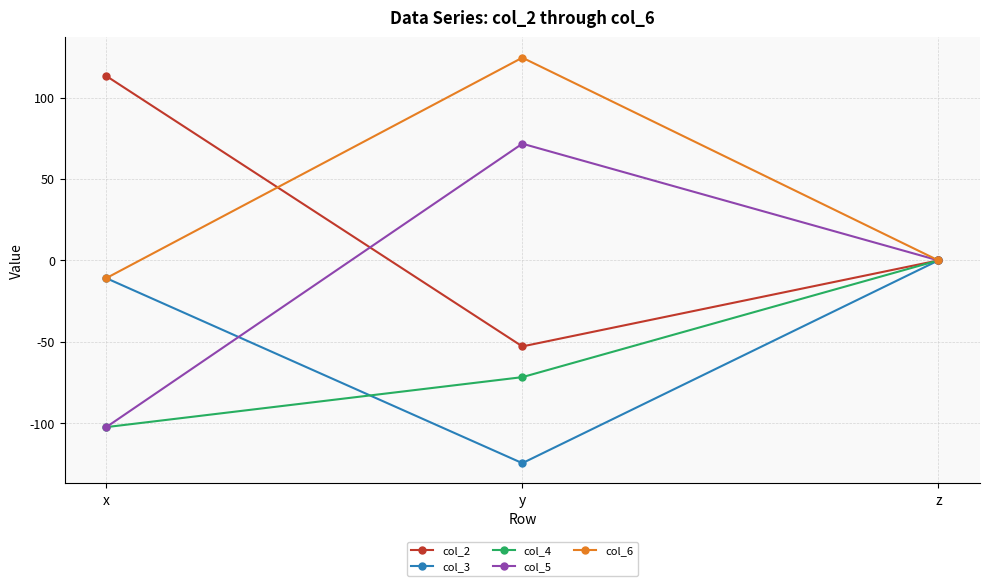

What is the maximum value shown in the chart?

124.5